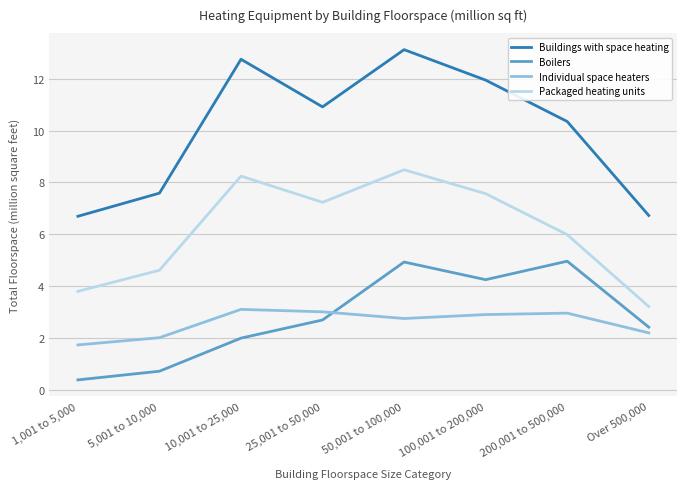

What is the maximum value shown in the chart?

13.1